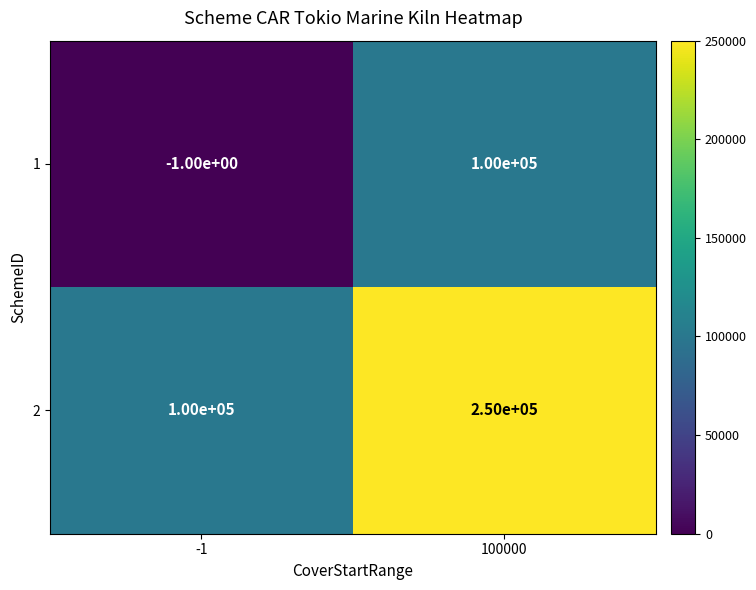

At which category is the sum across all series the highest?

100000